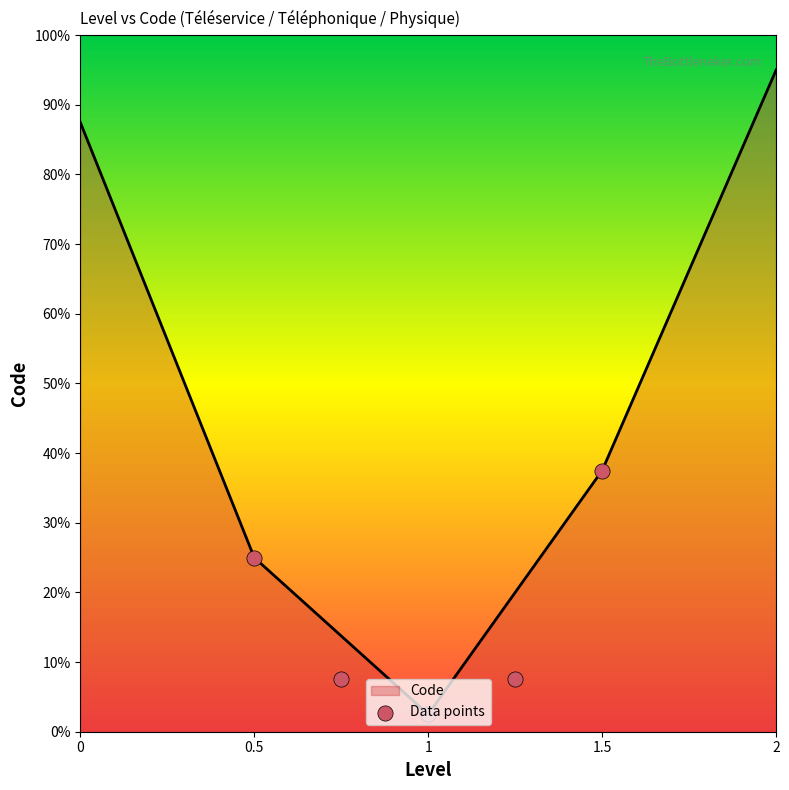

What is the ratio of the value at Physique to the value at Téléphonique?

1.5